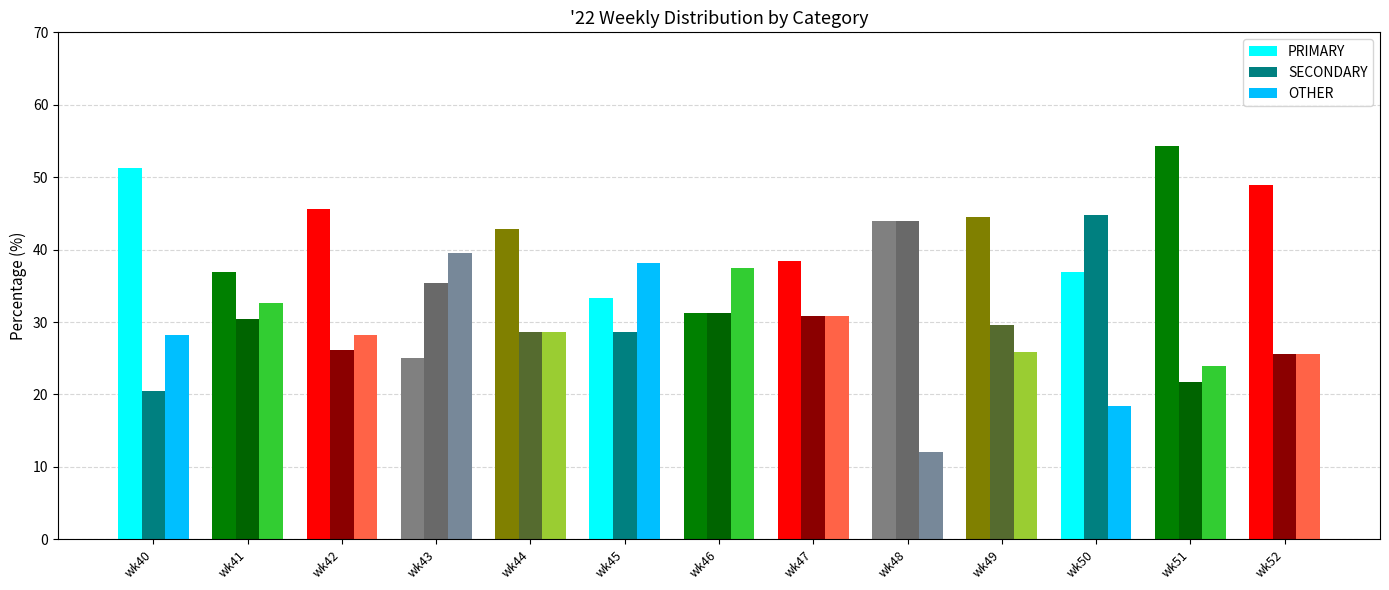

What is the difference between the maximum and second lowest values in the PRIMARY series?

23.1